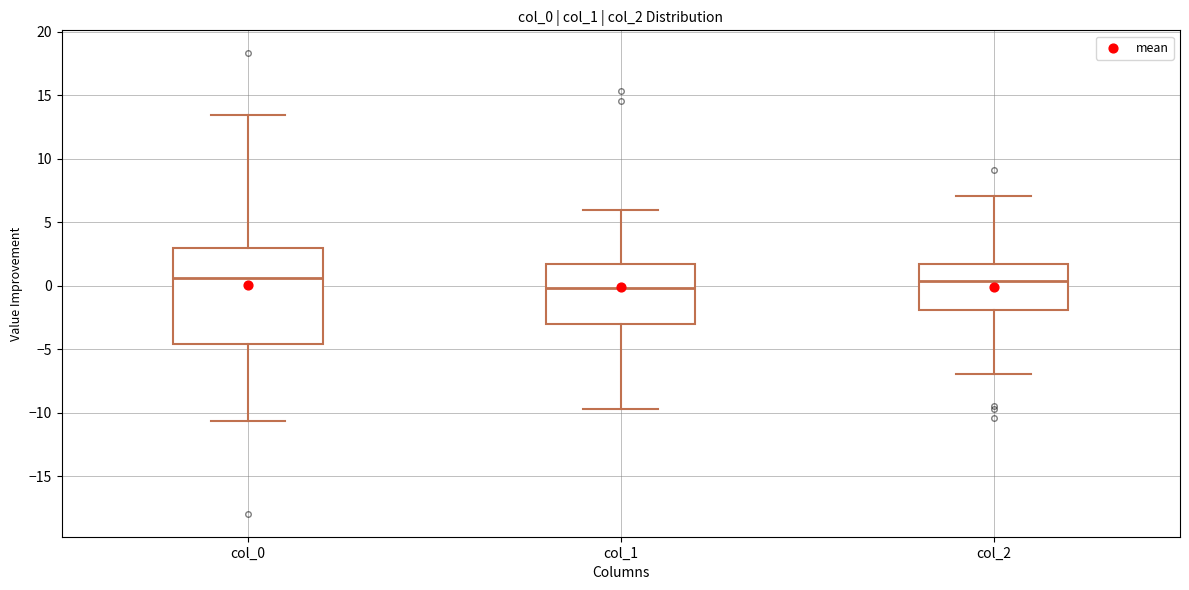

Which box is the tallest, from its lower edge to its upper edge?

col_0